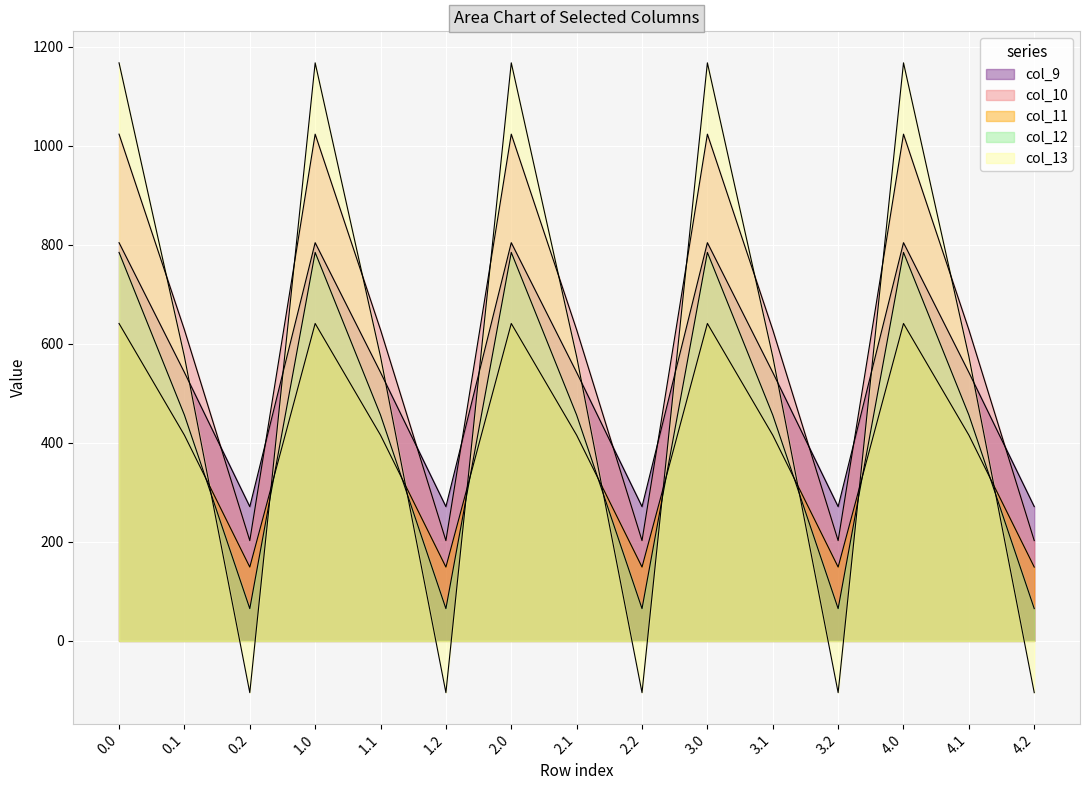

True or false: col_9 and col_11 cross at least once.

False